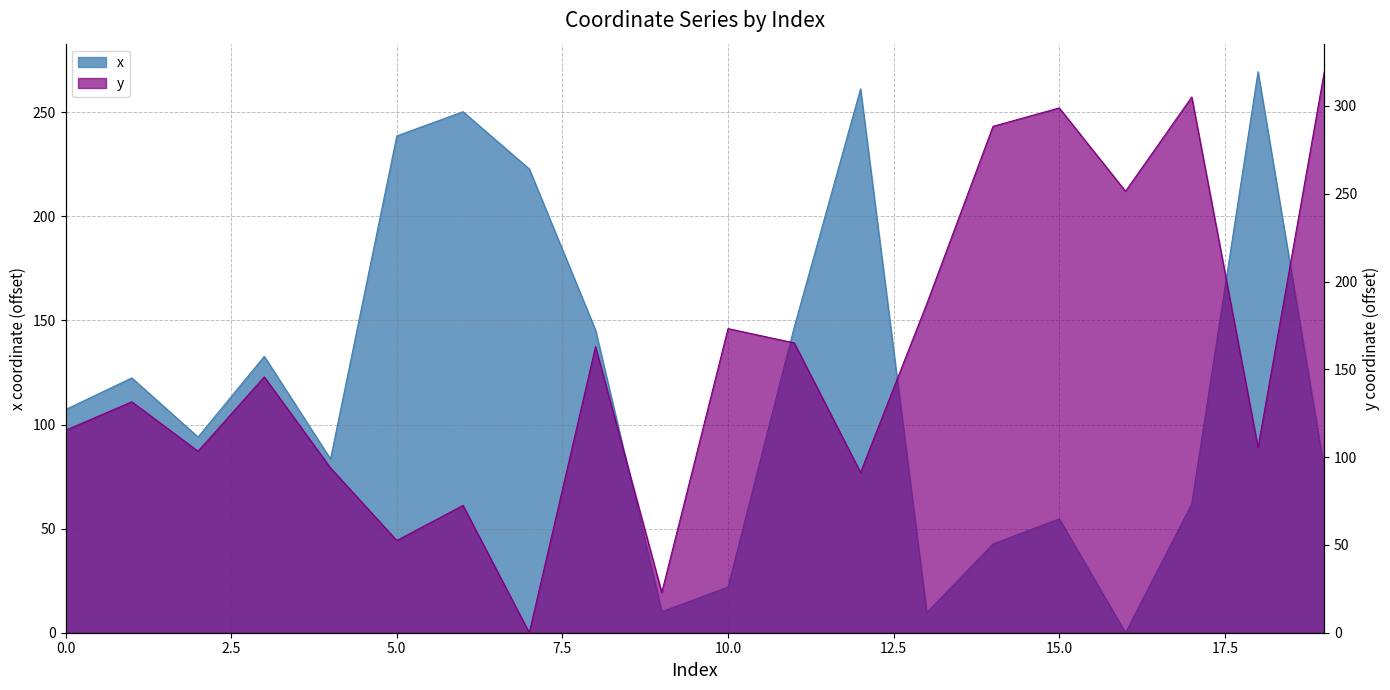

What is the maximum value shown in the chart?

319.5